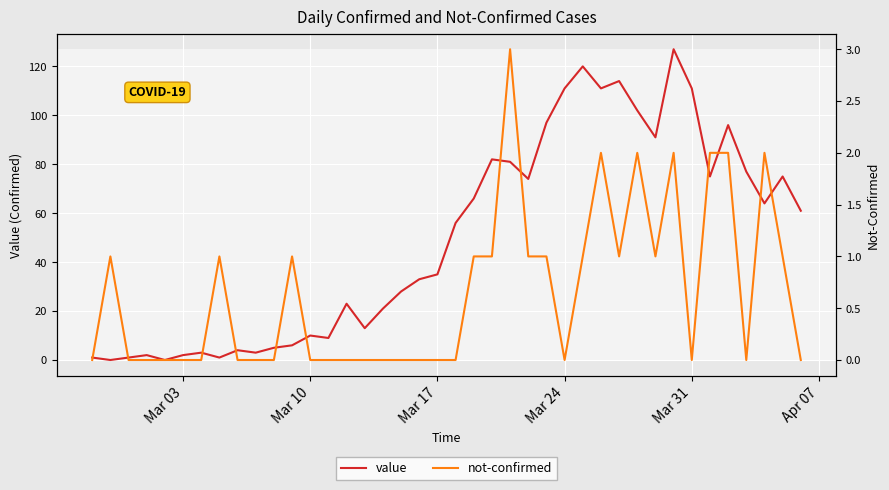

The value series shows 111 at Mar 31. True or false?

True